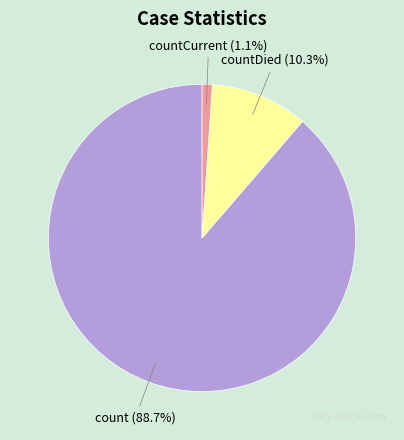

Between countCurrent and count, which is larger?

count